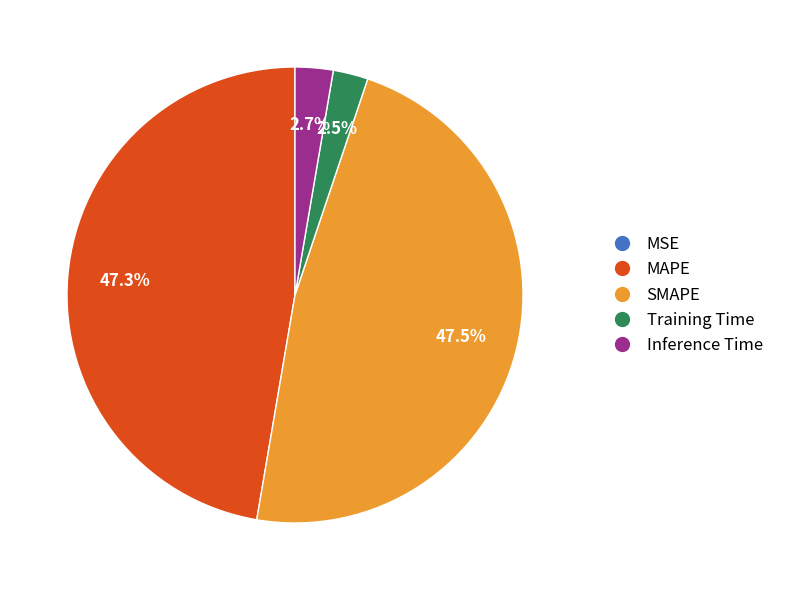

What percentage is NOT represented by Training Time?

97.5%